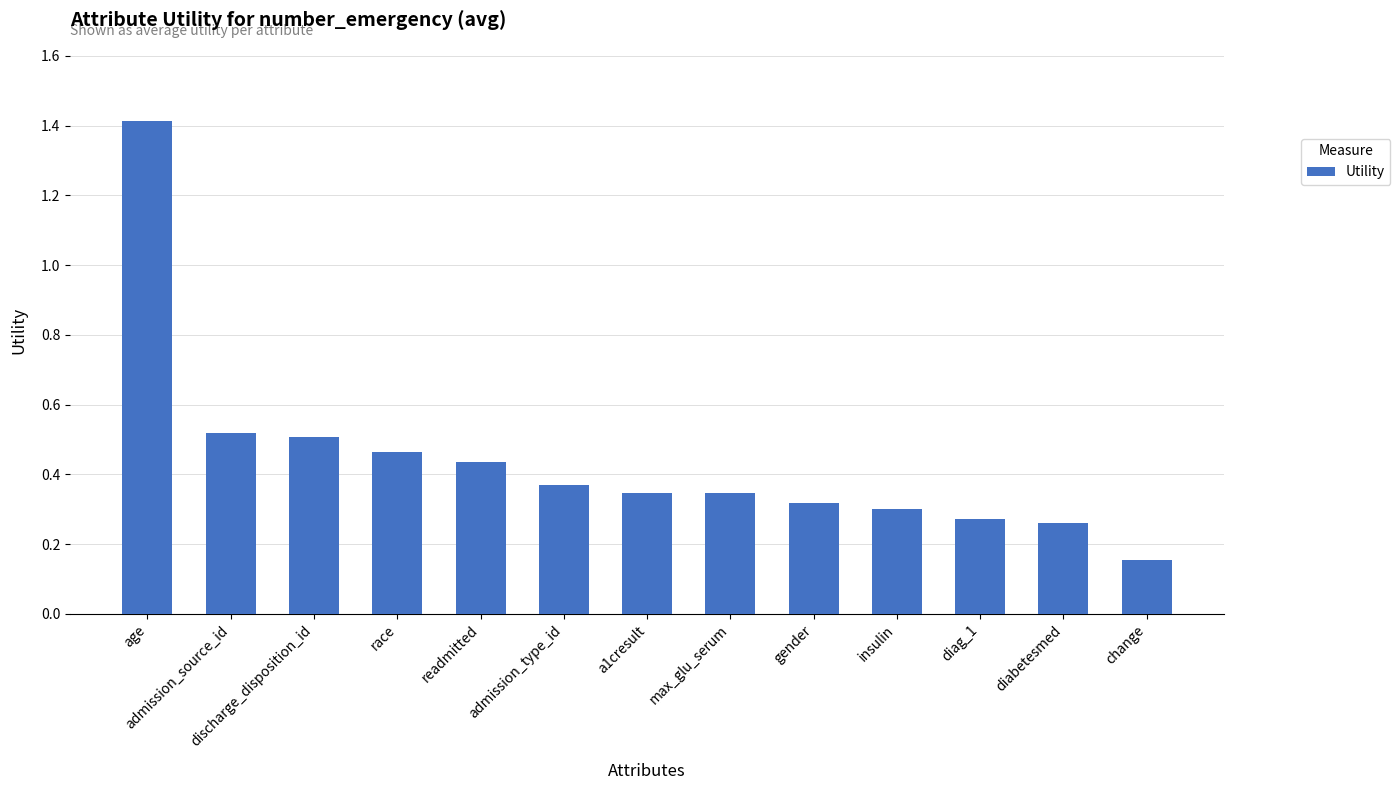

Where is the data nearest to the value 0?

change